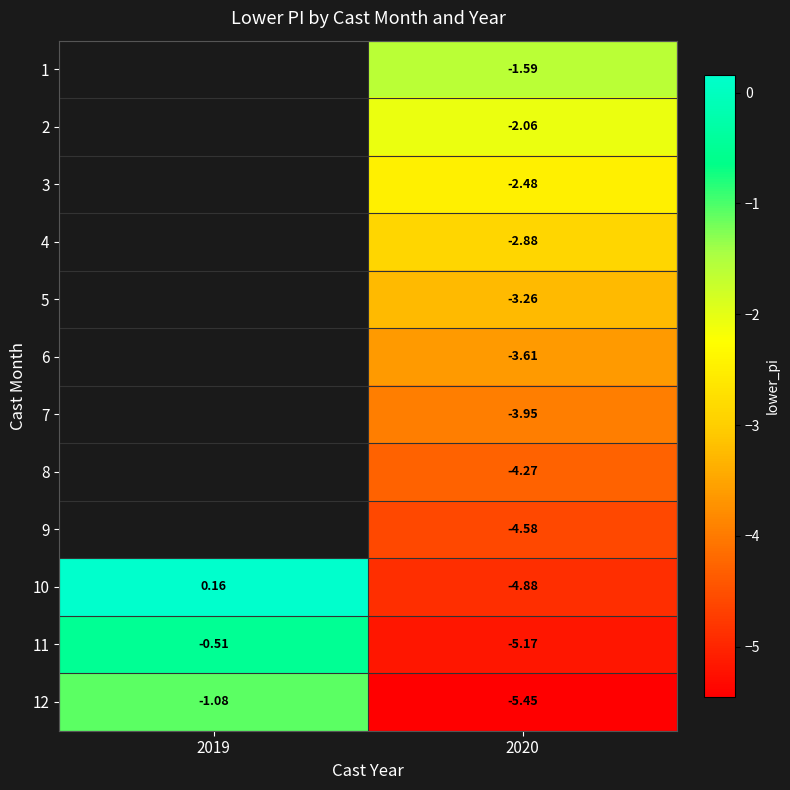

How many negative values does the 10 series have?

1